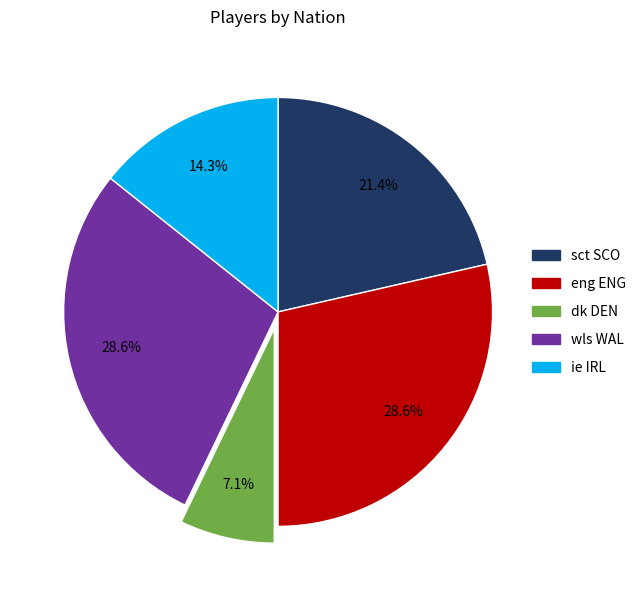

Does any single category account for the majority?

No